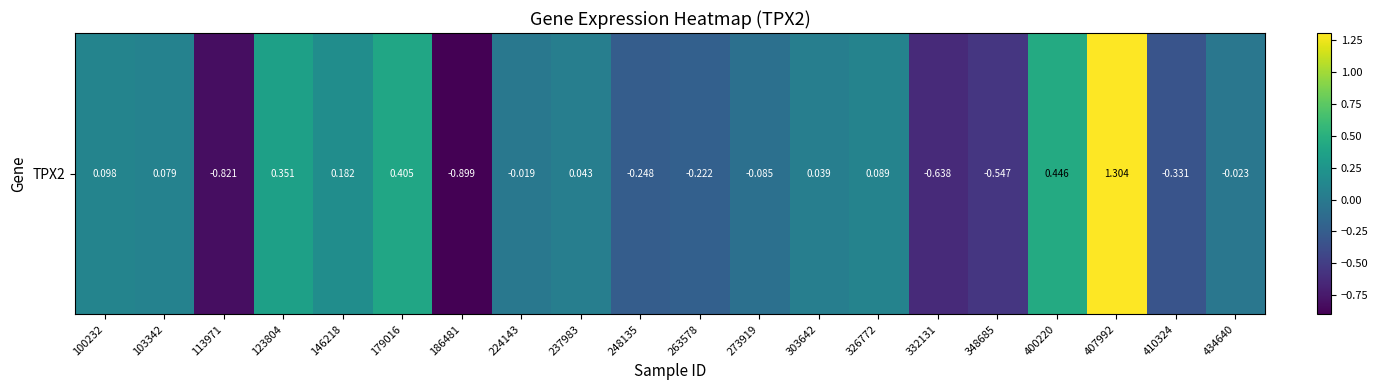

What is the change in value from 179016 to 332131?

-1.0